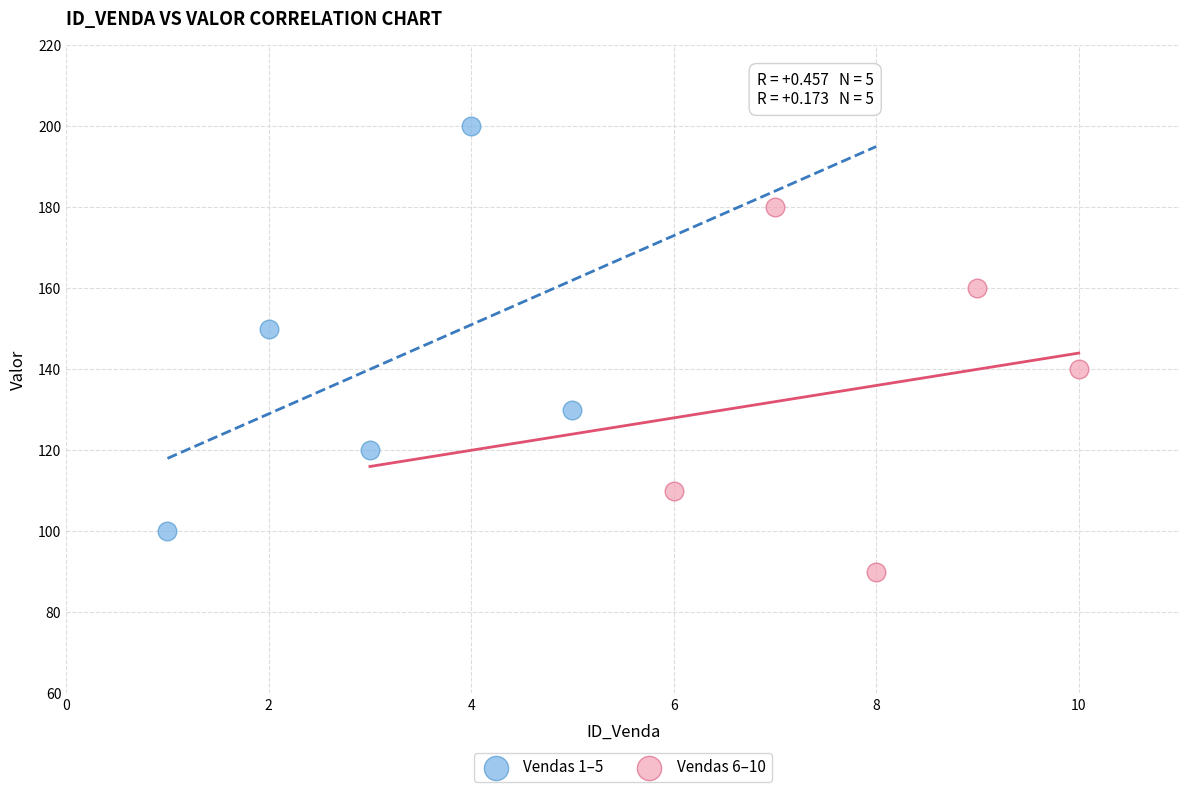

What are all the series names shown in the legend?

Vendas 1–5, Vendas 6–10